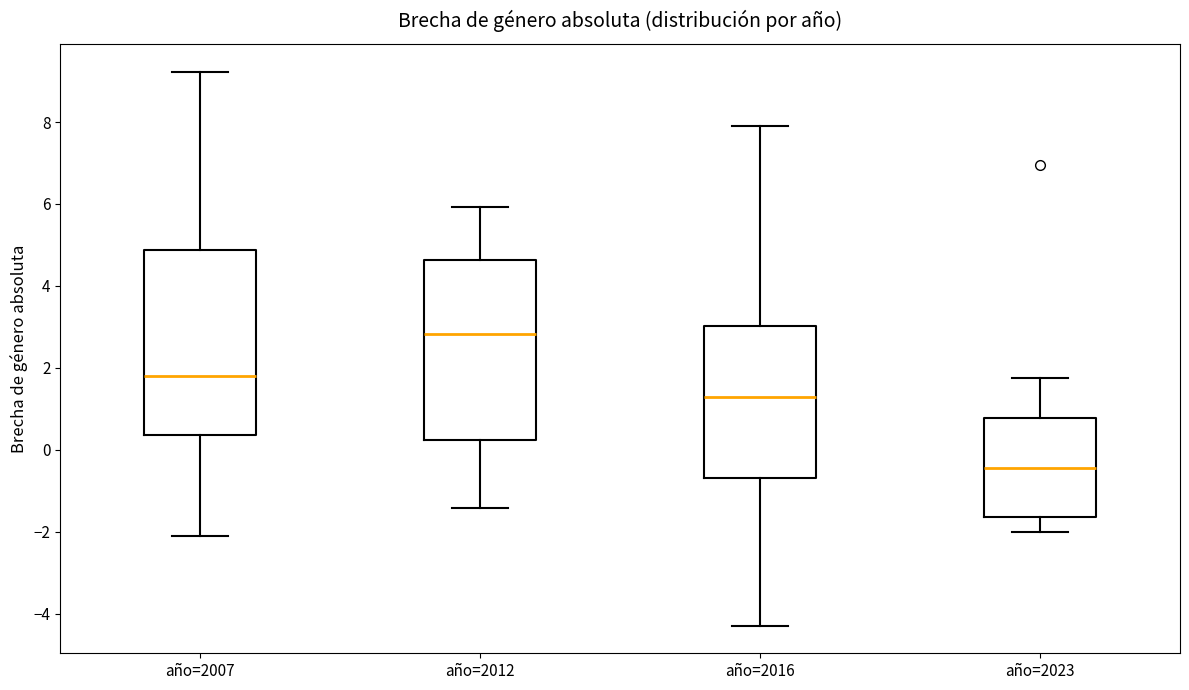

Reading left to right, read every box against the y-axis: the position of its median line, the range the box covers, and the ends of its whiskers. The values are not printed on the chart, so give them approximately, as read against the axis.

año=2007: median 1.8, box 0.4 to 4.8, whiskers -2.2 to 9.2
año=2012: median 2.8, box 0.2 to 4.6, whiskers -1.4 to 6.0
año=2016: median 1.2, box -0.6 to 3.0, whiskers -4.2 to 8.0
año=2023: median -0.4, box -1.6 to 0.8, whiskers -2.0 to 1.8